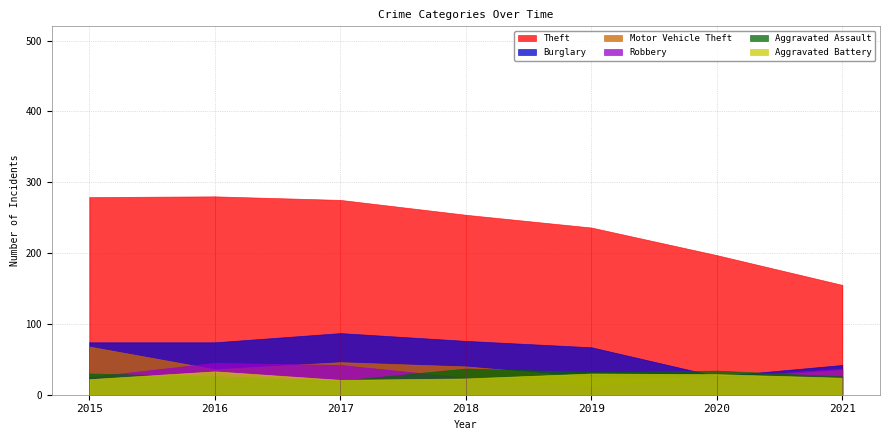

Reading left to right, list all the values displayed in this chart.

Theft: 2015=279	2016=280	2017=275	2018=254	2019=236	2020=197	2021=155
Burglary: 2015=74	2016=74	2017=87	2018=76	2019=67	2020=26	2021=42
Motor Vehicle Theft: 2015=68	2016=36	2017=46	2018=40	2019=25	2020=23	2021=35
Robbery: 2015=25	2016=45	2017=42	2018=24	2019=12	2020=24	2021=37
Aggravated Assault: 2015=30	2016=26	2017=20	2018=37	2019=32	2020=34	2021=26
Aggravated Battery: 2015=22	2016=33	2017=21	2018=23	2019=30	2020=29	2021=24